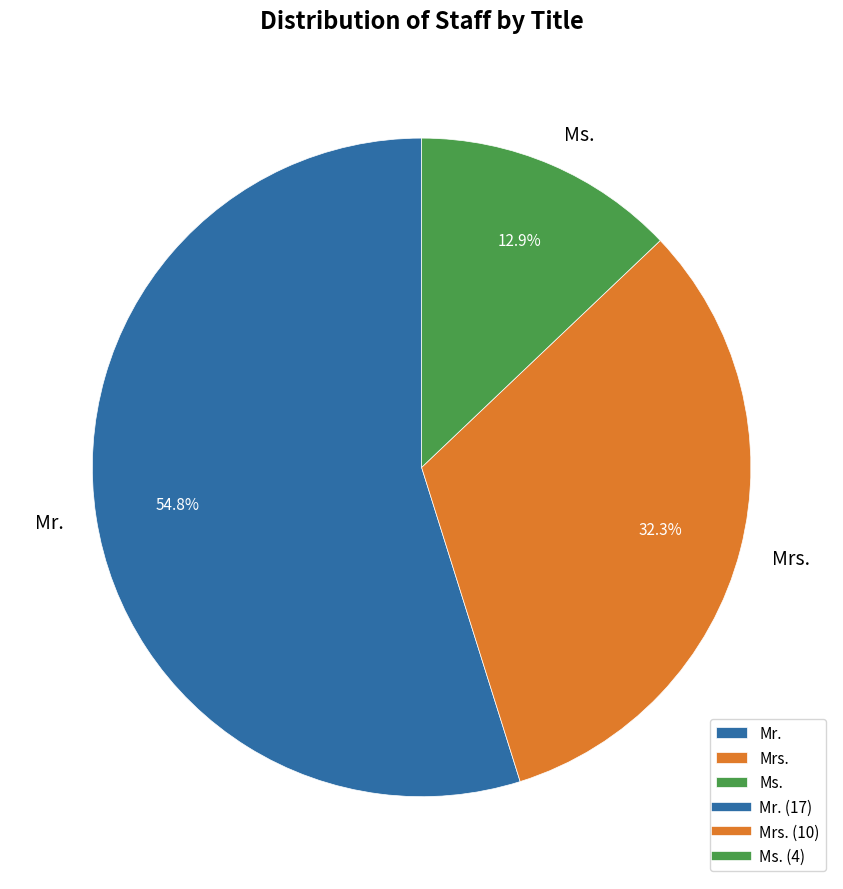

To the nearest percent, what percentage of the pie is Mrs.?

32%